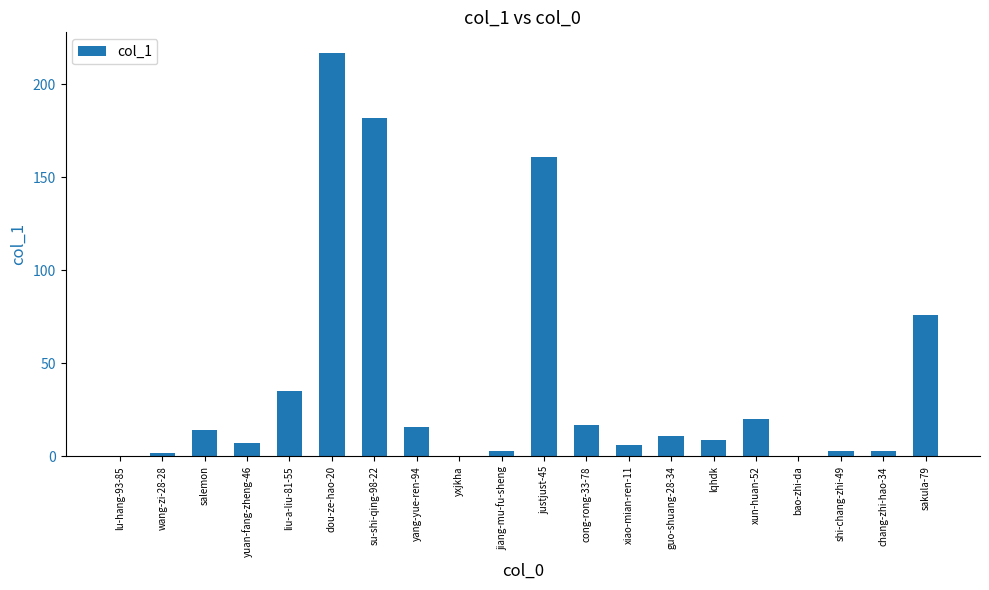

Reading left to right, transcribe all the data shown in this chart.

0	2	14	7	35	217	182	16	0	3	161	17	6	11	9	20	0	3	3	76